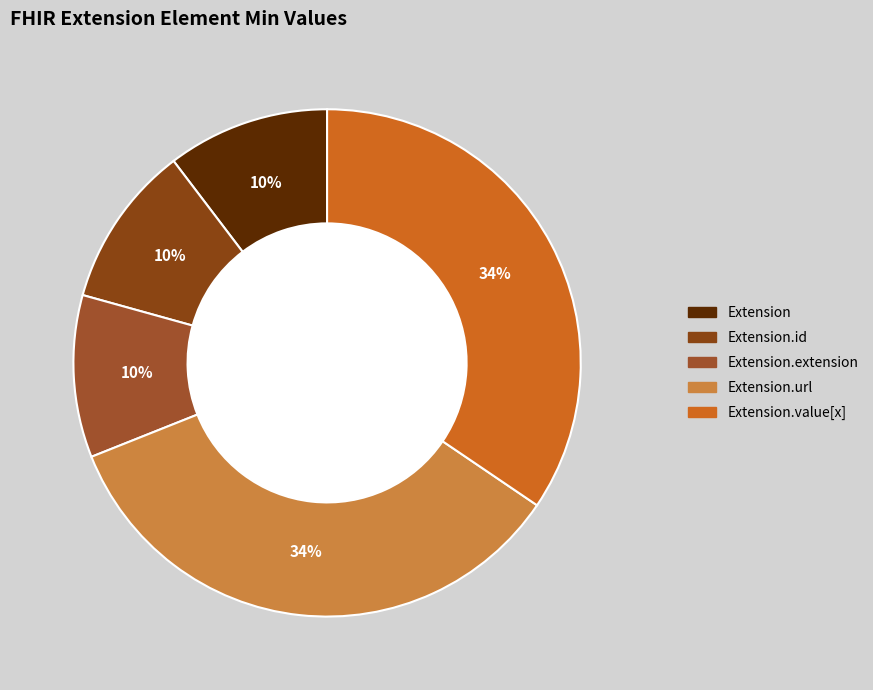

How many slices are in this pie chart?

5